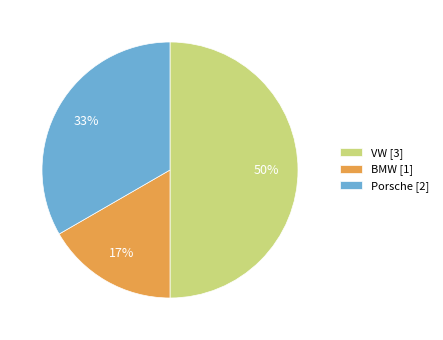

To the nearest percent, what portion does VW represent?

50%